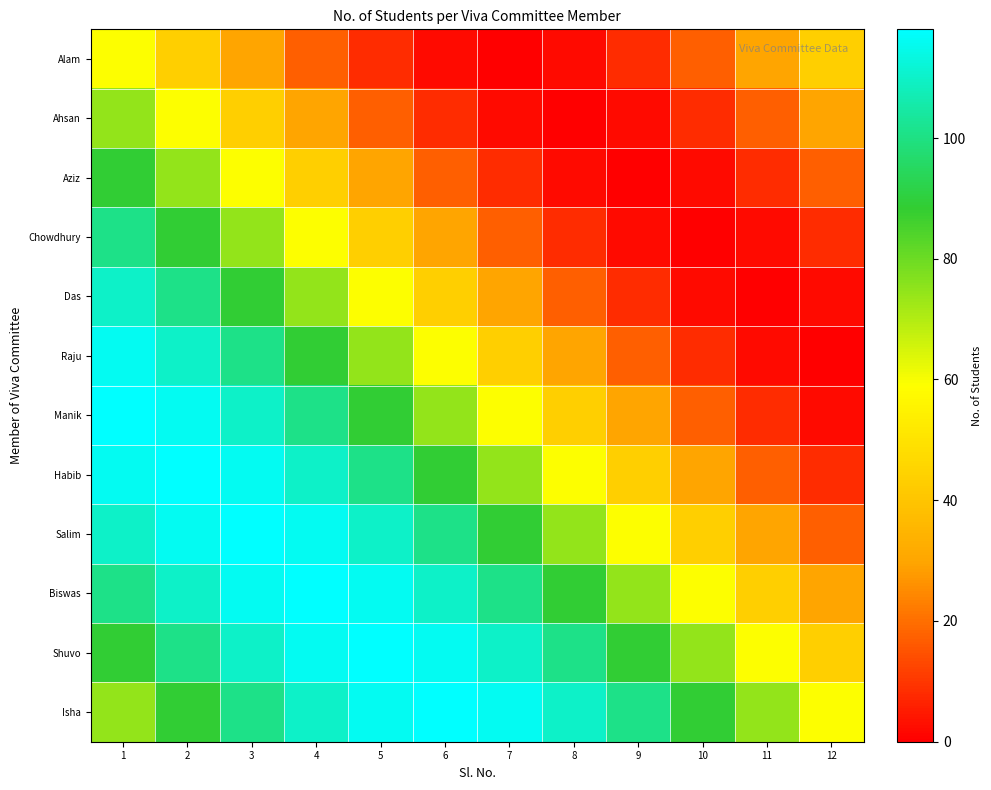

Reading left to right, transcribe all the data shown in this chart.

Alam: 1=59.0	2=43.7	3=29.5	4=17.3	5=7.9	6=2.0	7=0.0	8=2.0	9=7.9	10=17.3	11=29.5	12=43.7
Ahsan: 1=74.3	2=59.0	3=43.7	4=29.5	5=17.3	6=7.9	7=2.0	8=0.0	9=2.0	10=7.9	11=17.3	12=29.5
Aziz: 1=88.5	2=74.3	3=59.0	4=43.7	5=29.5	6=17.3	7=7.9	8=2.0	9=0.0	10=2.0	11=7.9	12=17.3
Chowdhury: 1=100.7	2=88.5	3=74.3	4=59.0	5=43.7	6=29.5	7=17.3	8=7.9	9=2.0	10=0.0	11=2.0	12=7.9
Das: 1=110.1	2=100.7	3=88.5	4=74.3	5=59.0	6=43.7	7=29.5	8=17.3	9=7.9	10=2.0	11=0.0	12=2.0
Raju: 1=116.0	2=110.1	3=100.7	4=88.5	5=74.3	6=59.0	7=43.7	8=29.5	9=17.3	10=7.9	11=2.0	12=0.0
Manik: 1=118.0	2=116.0	3=110.1	4=100.7	5=88.5	6=74.3	7=59.0	8=43.7	9=29.5	10=17.3	11=7.9	12=2.0
Habib: 1=116.0	2=118.0	3=116.0	4=110.1	5=100.7	6=88.5	7=74.3	8=59.0	9=43.7	10=29.5	11=17.3	12=7.9
Salim: 1=110.1	2=116.0	3=118.0	4=116.0	5=110.1	6=100.7	7=88.5	8=74.3	9=59.0	10=43.7	11=29.5	12=17.3
Biswas: 1=100.7	2=110.1	3=116.0	4=118.0	5=116.0	6=110.1	7=100.7	8=88.5	9=74.3	10=59.0	11=43.7	12=29.5
Shuvo: 1=88.5	2=100.7	3=110.1	4=116.0	5=118.0	6=116.0	7=110.1	8=100.7	9=88.5	10=74.3	11=59.0	12=43.7
Isha: 1=74.3	2=88.5	3=100.7	4=110.1	5=116.0	6=118.0	7=116.0	8=110.1	9=100.7	10=88.5	11=74.3	12=59.0